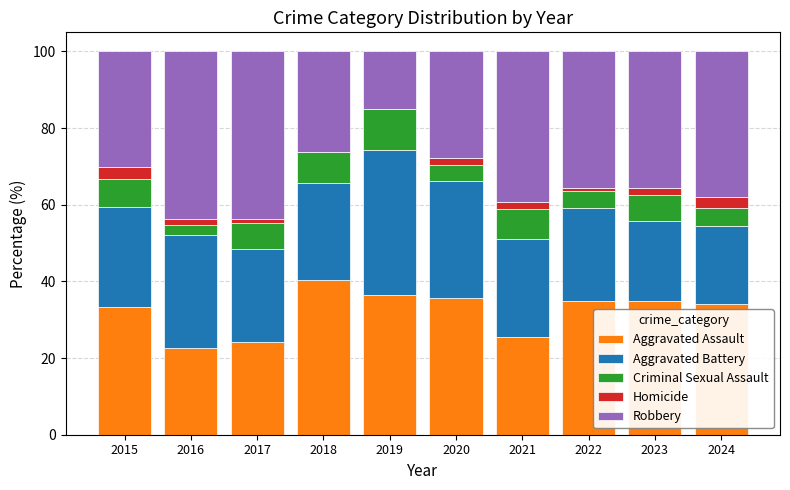

The value of Aggravated Assault at 2018 is 40.4. True or false?

True